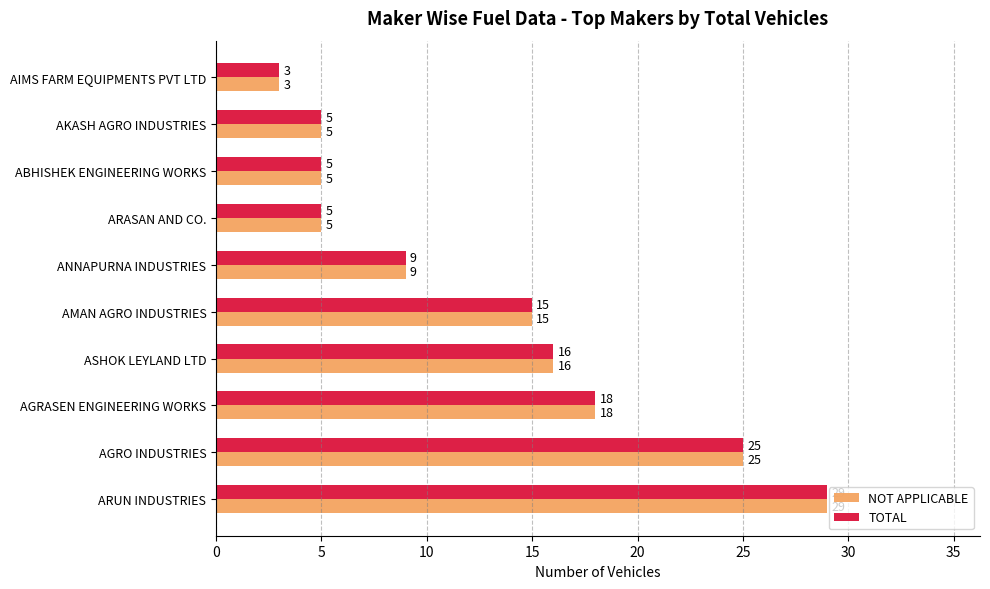

What is the total value across all series at AGRO INDUSTRIES?

50